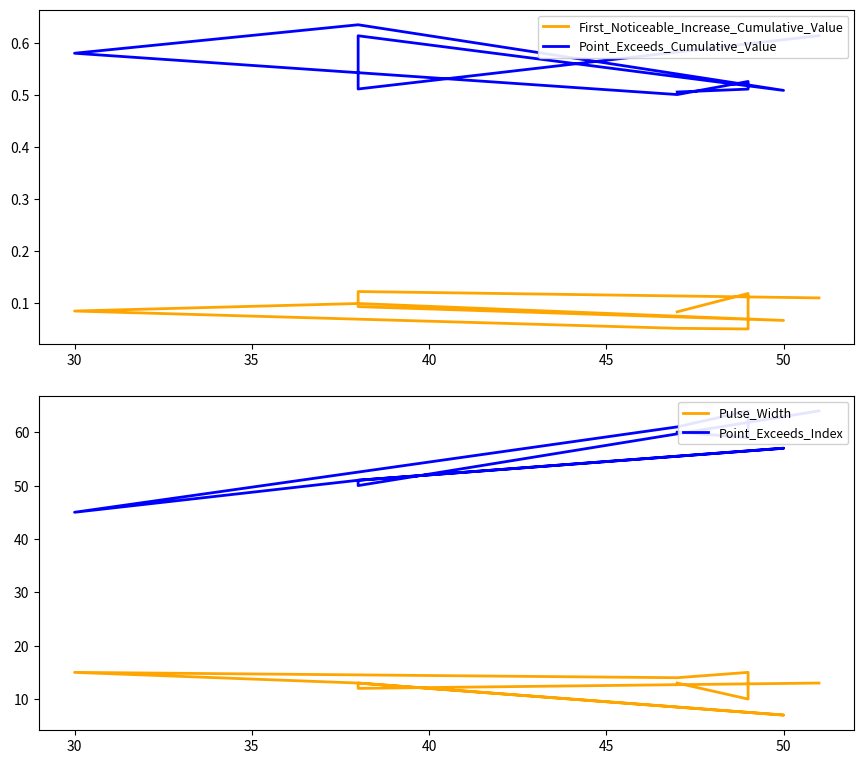

True or false: First_Noticeable_Increase_Cumulative_Value and Point_Exceeds_Index intersect in this chart.

False